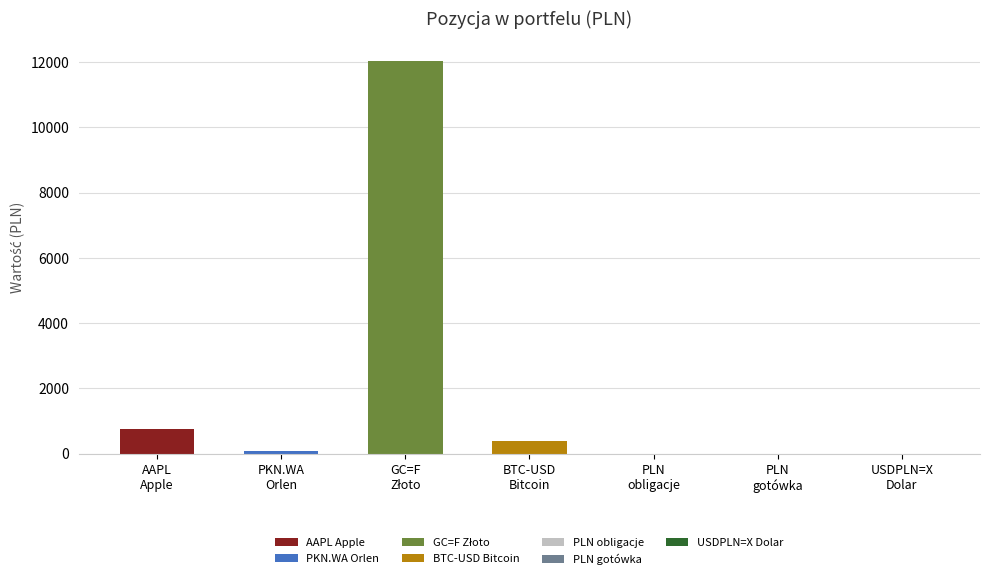

List the labels in order of value, smallest first.

PLN
obligacje, PLN
gotówka, USDPLN=X
Dolar, PKN.WA
Orlen, BTC-USD
Bitcoin, AAPL
Apple, GC=F
Złoto